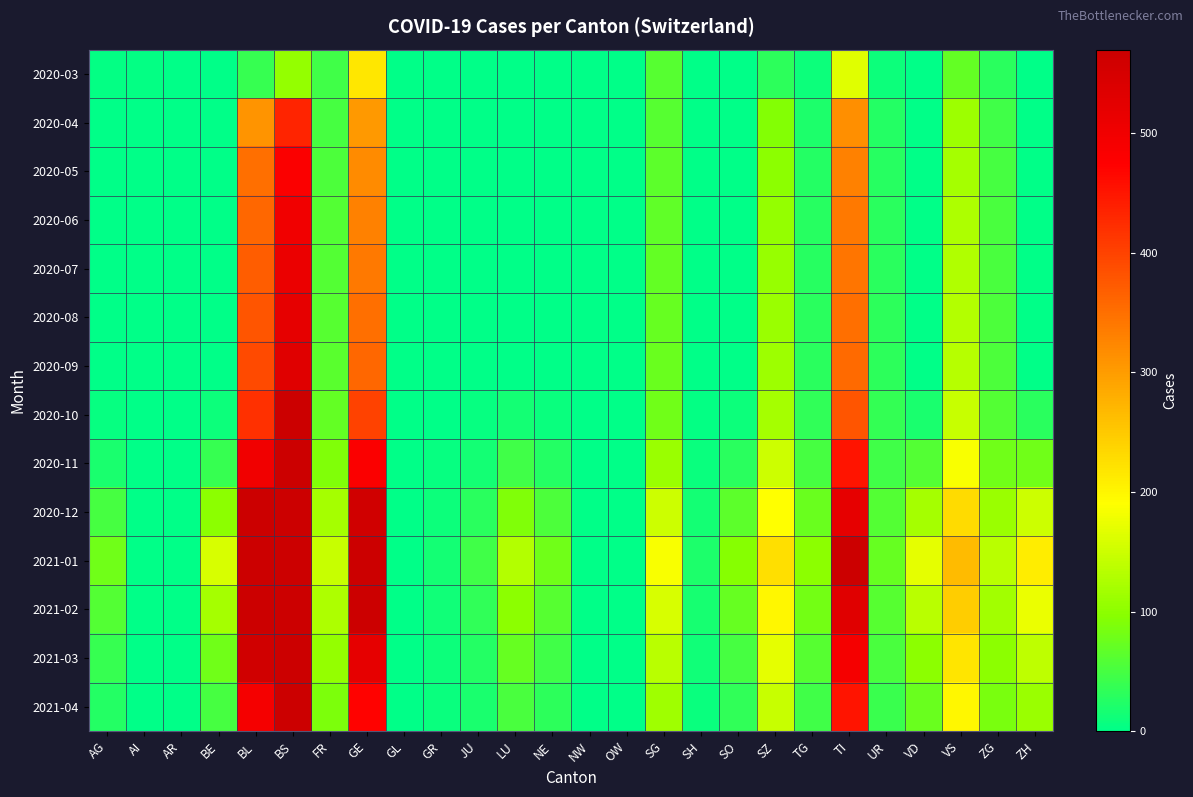

What is the maximum value shown in the chart?

820